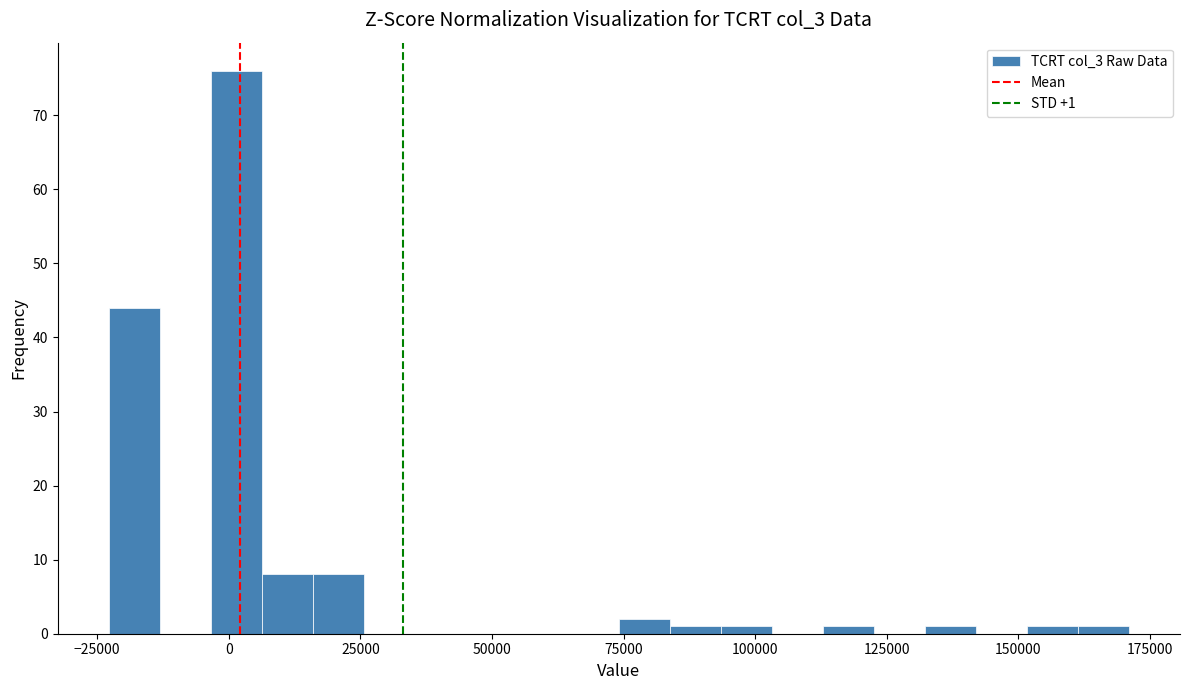

Read against the x-axis, roughly where is the centre of the tallest bar?

0